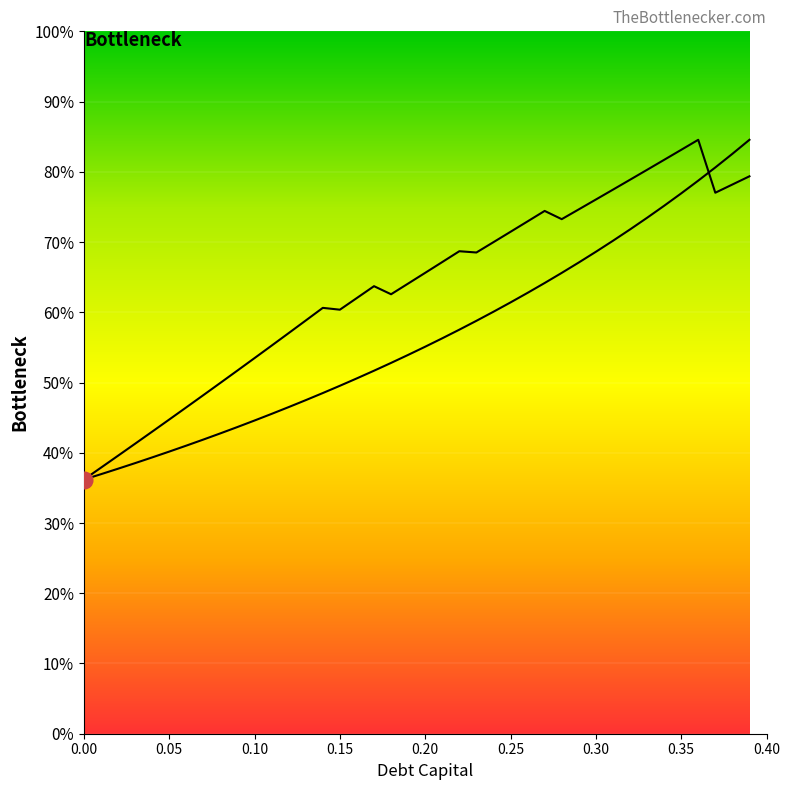

At which category is the sum across all series the highest?

0.39